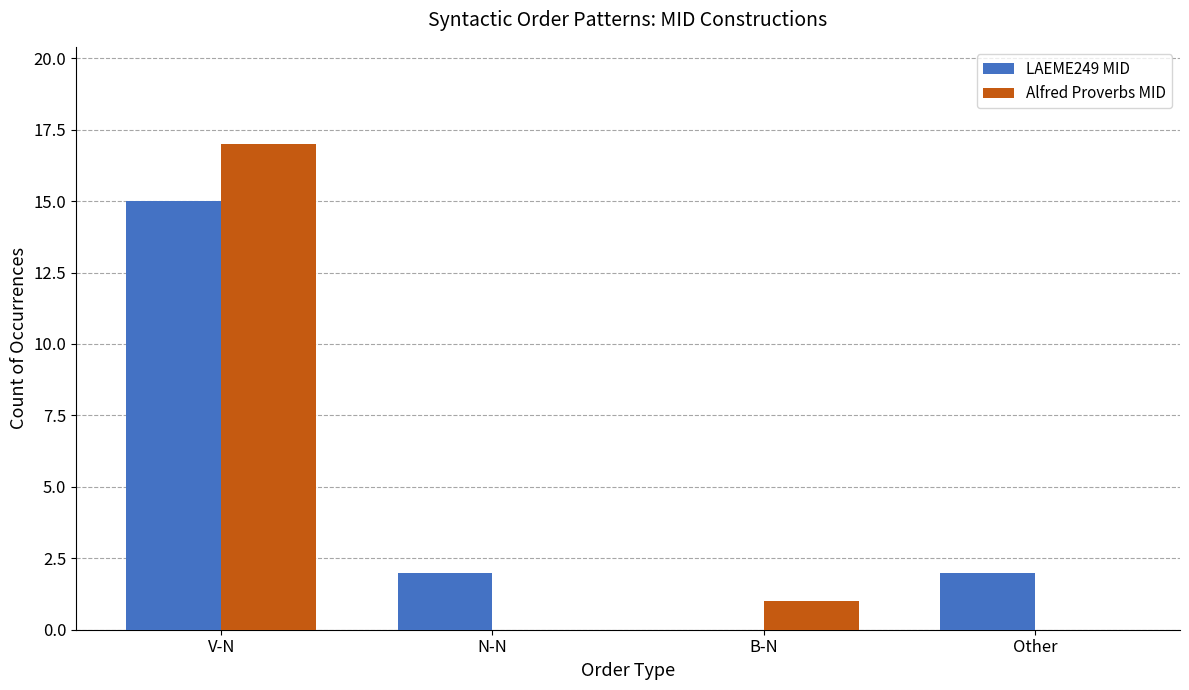

What is the approximate value of Alfred Proverbs MID at V-N, to the nearest 10?

20